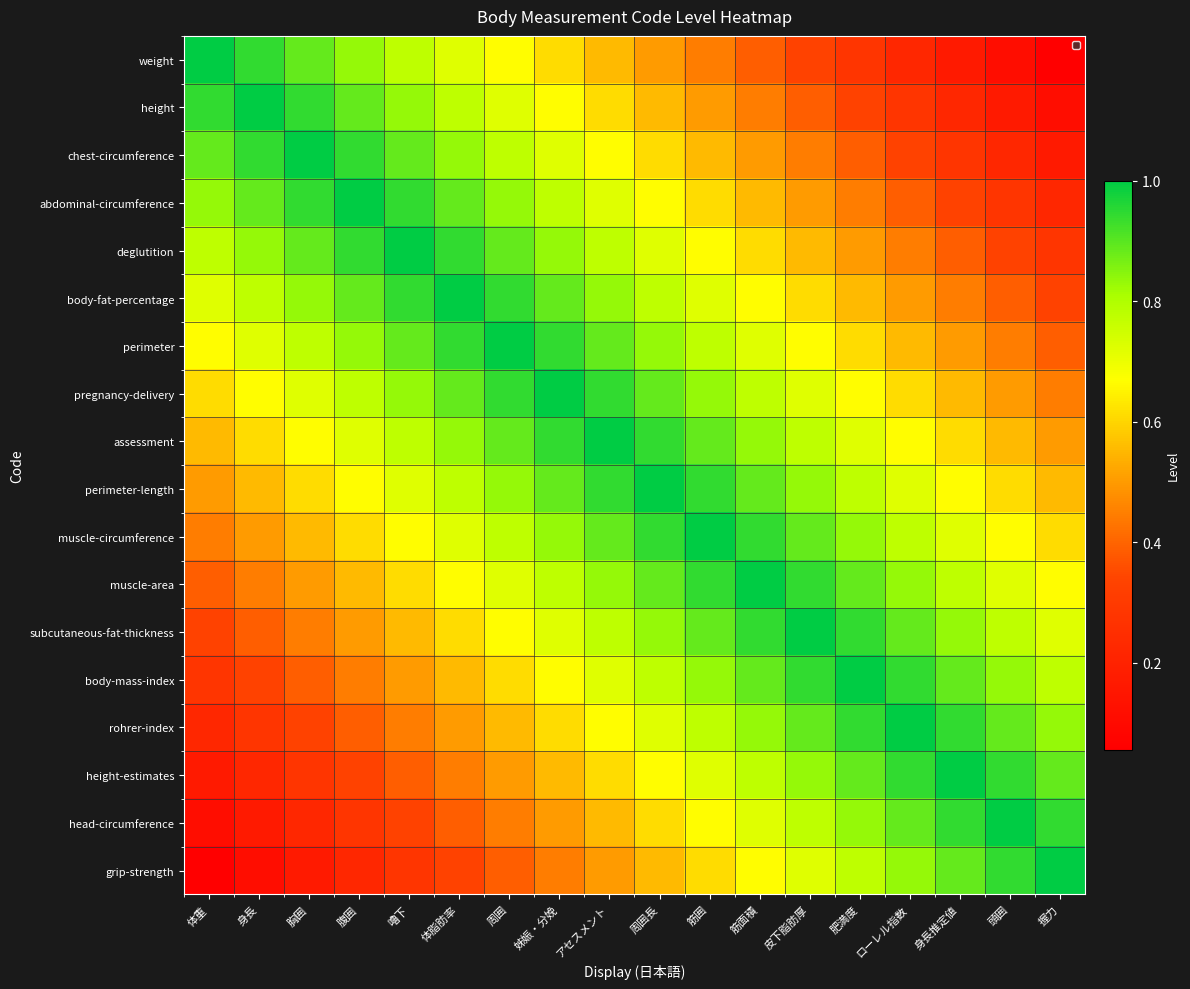

Between 胸囲 and 握力, which series saw the biggest shift?

weight